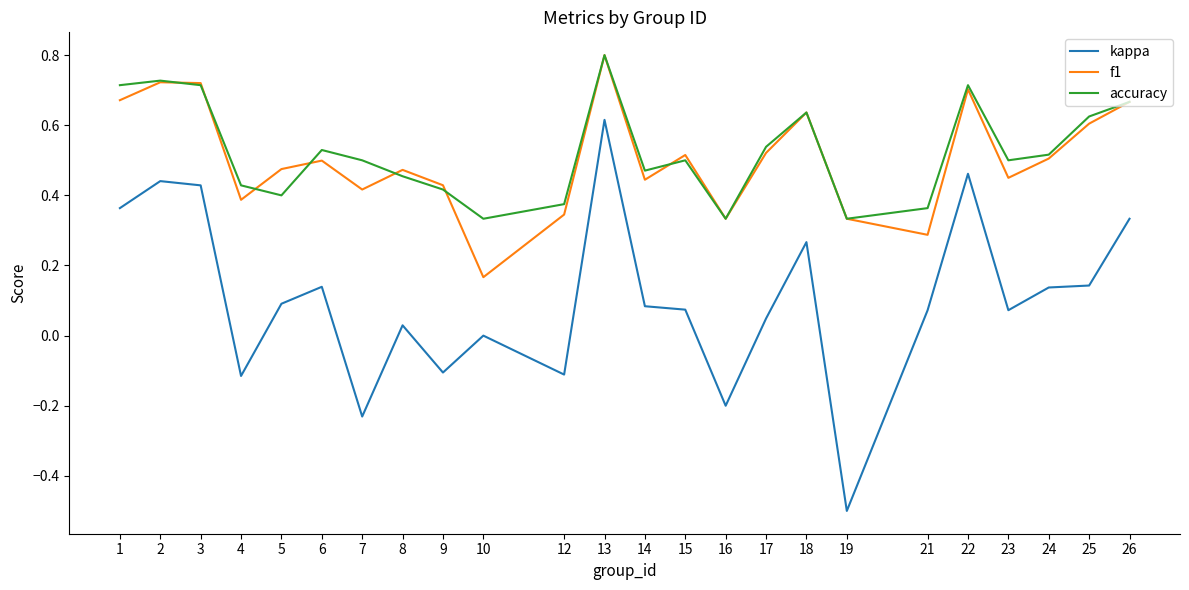

True or false: f1 and kappa cross at least once.

False